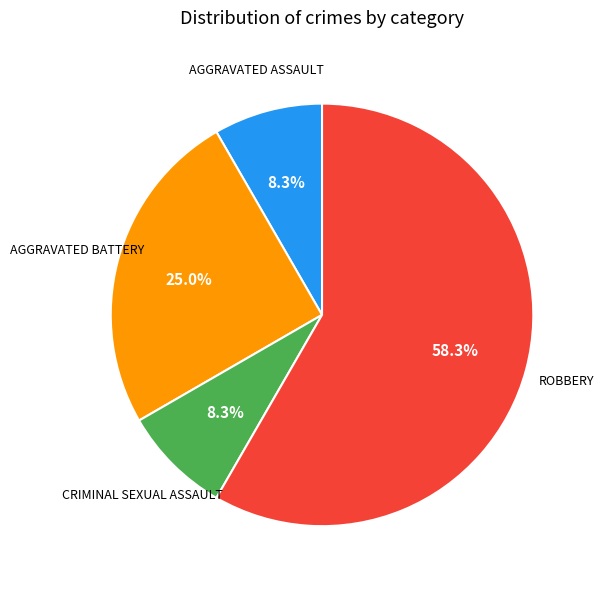

Is there a majority slice in this chart?

Yes